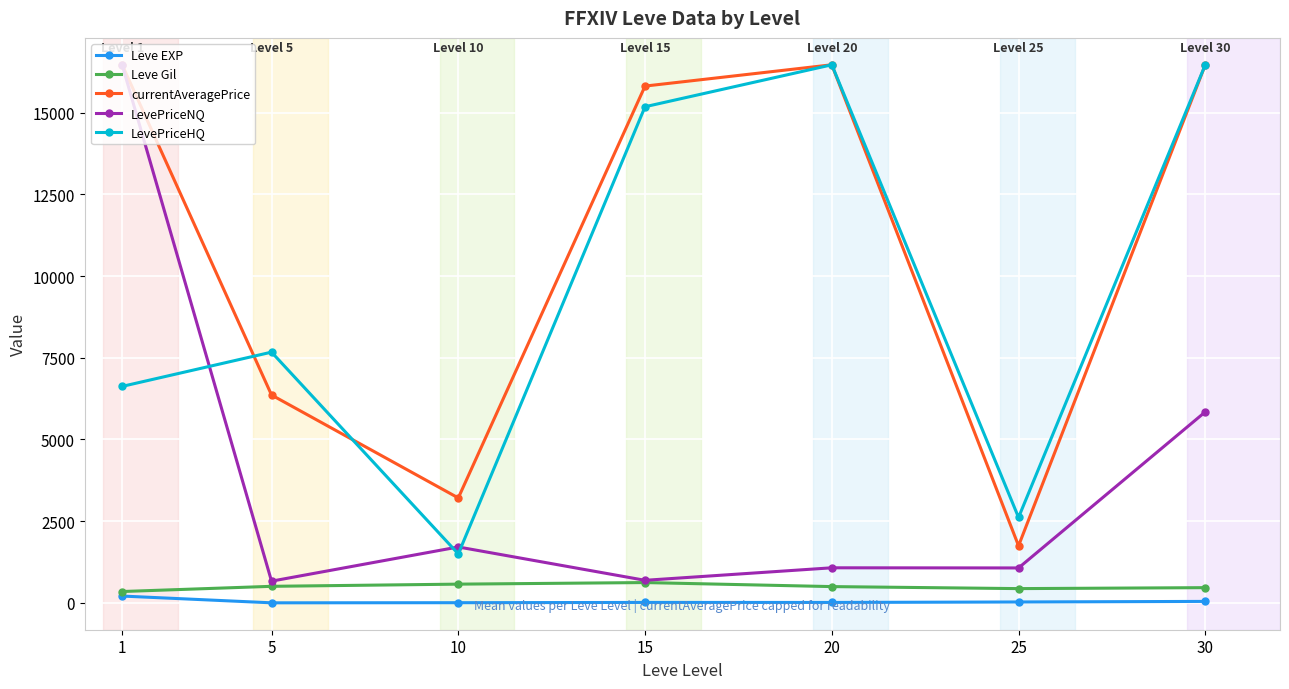

At which category is the sum across all series the highest?

1